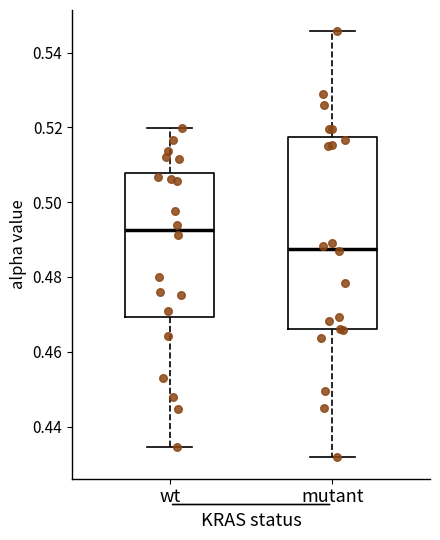

Which box is the tallest, from its lower edge to its upper edge?

mutant